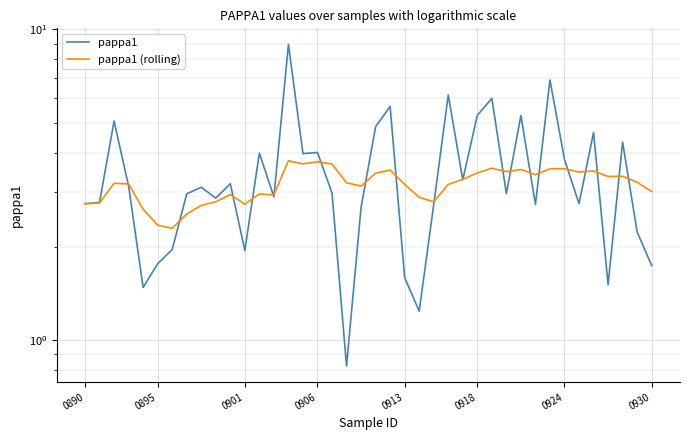

Does the chart display data point markers on the line(s)?

No